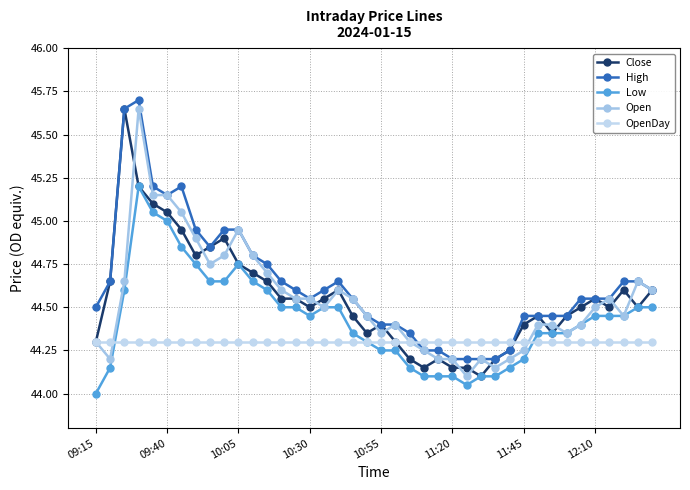

Which series ends up on top after the final intersection of OpenDay and Open?

Open